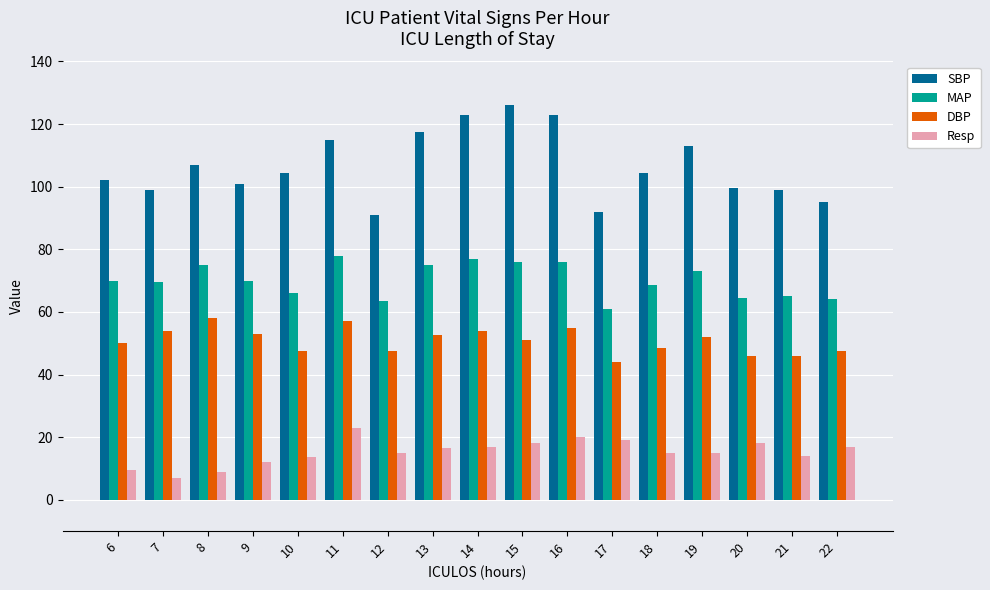

What is the highest value of the MAP series?

78.0